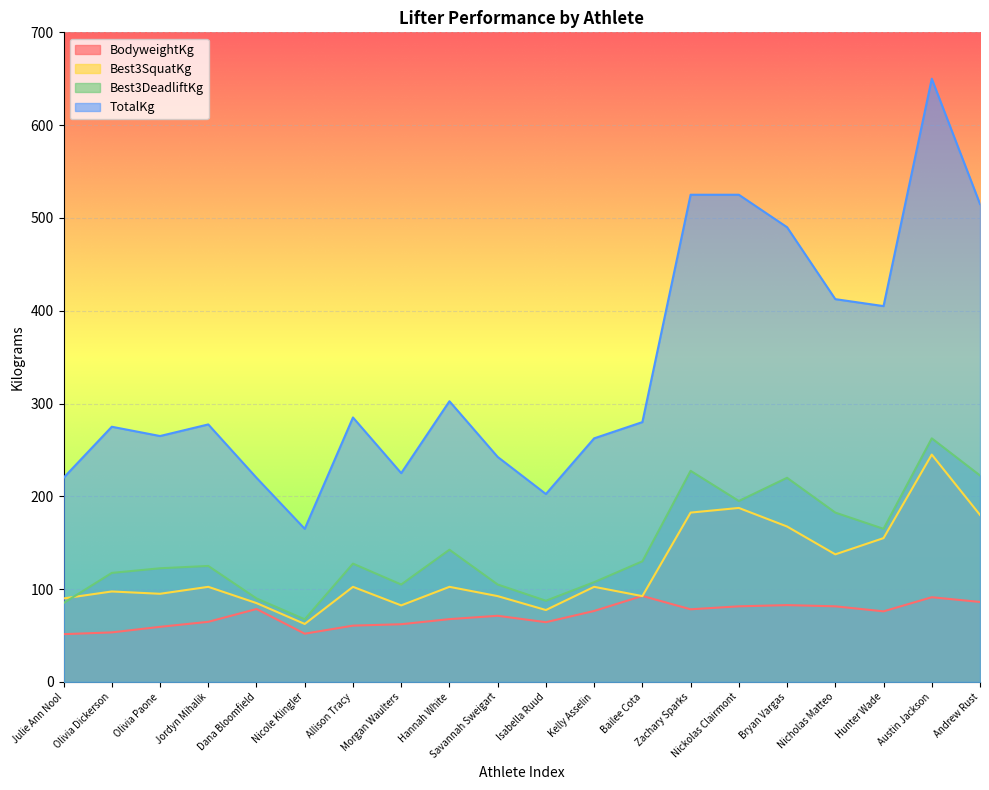

Which series has the largest range (max minus min)?

TotalKg